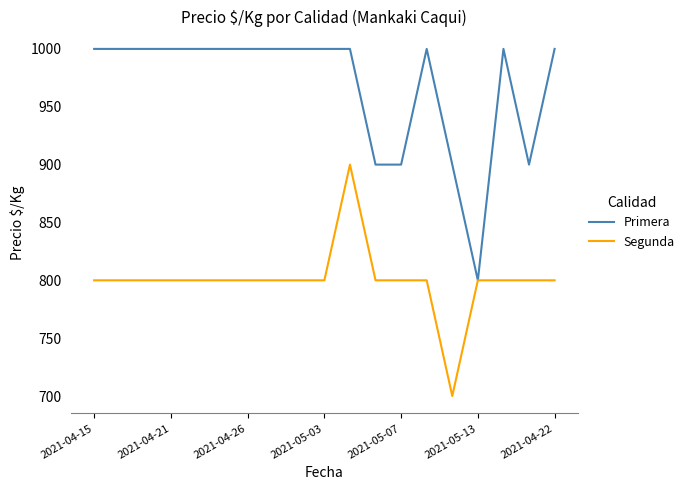

Which series has the largest total across all categories?

Primera